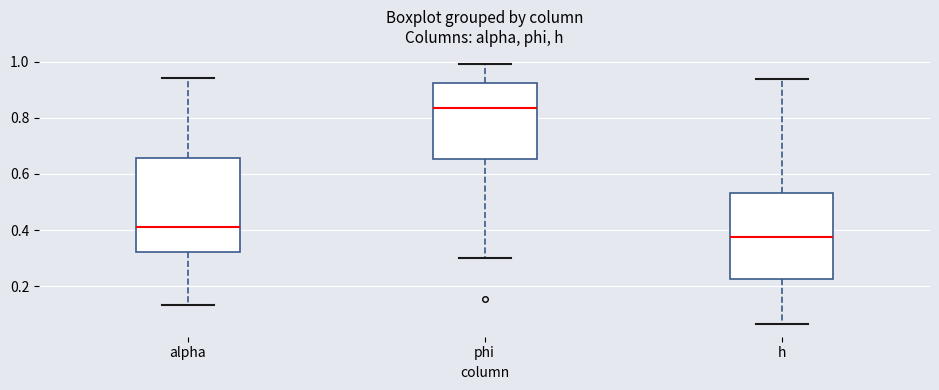

Which box's median line is the highest?

phi